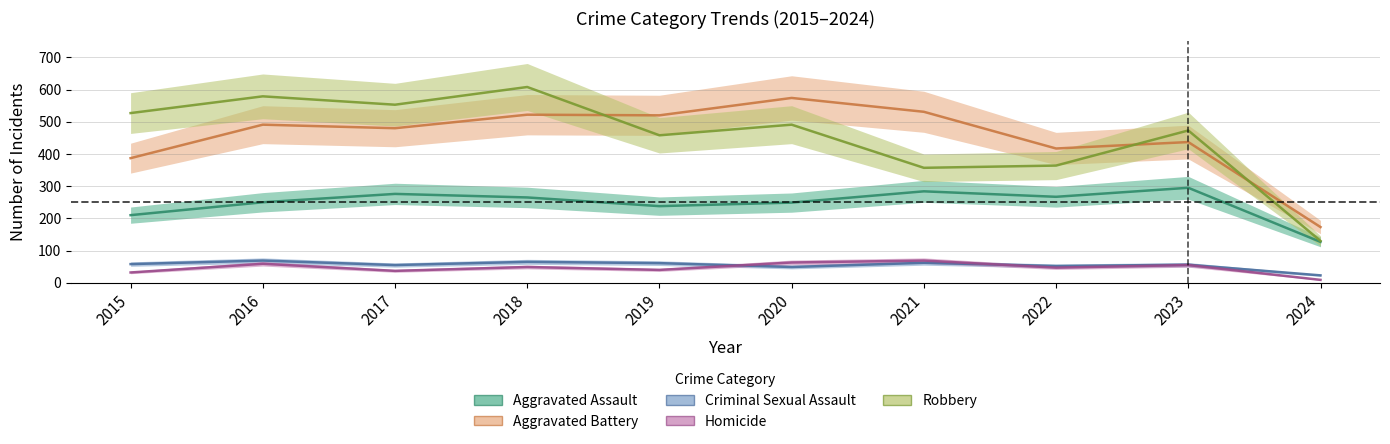

At which category does Robbery reach its first local valley?

2017